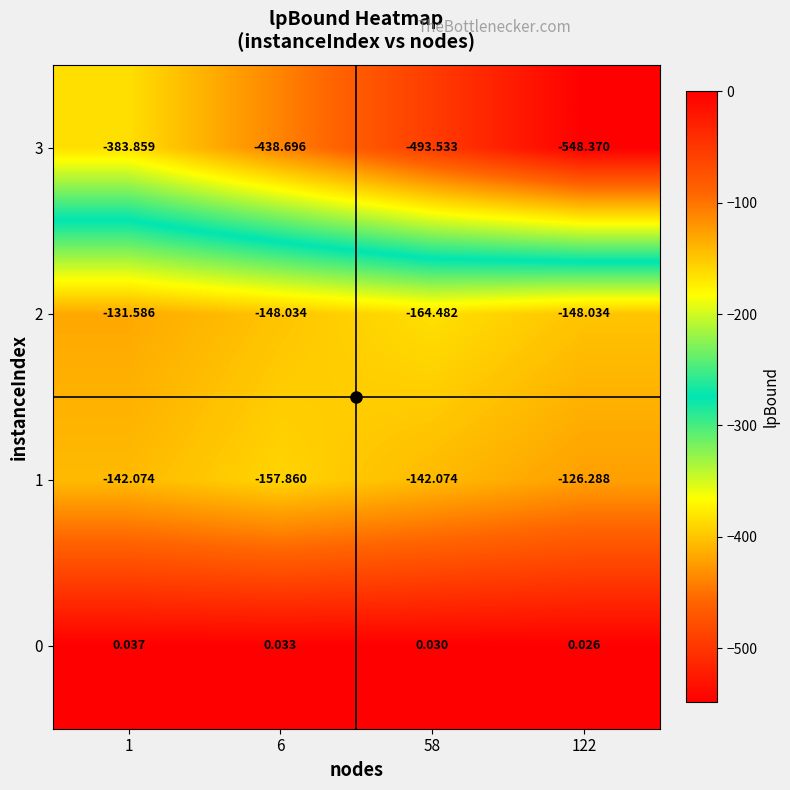

Which series has the largest range (max minus min)?

3